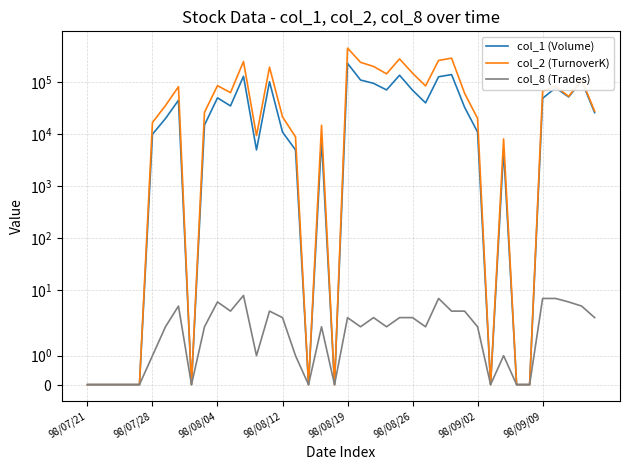

How many categories are shown in the chart?

40